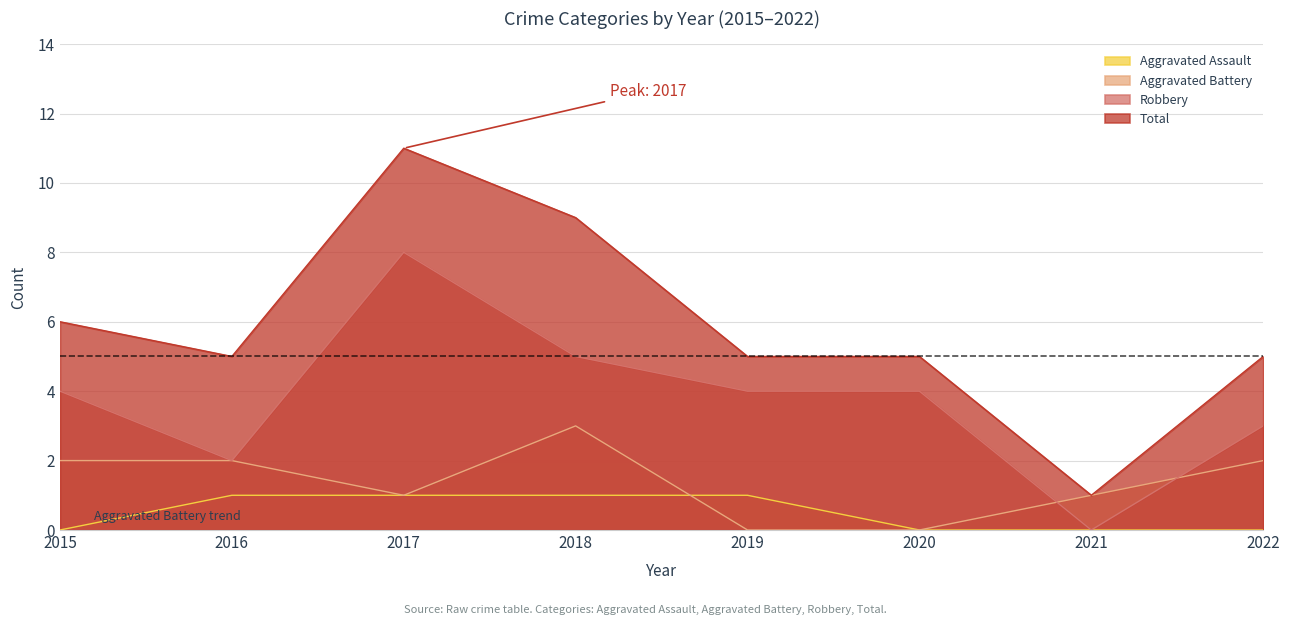

Which category has the highest value across all series?

2017